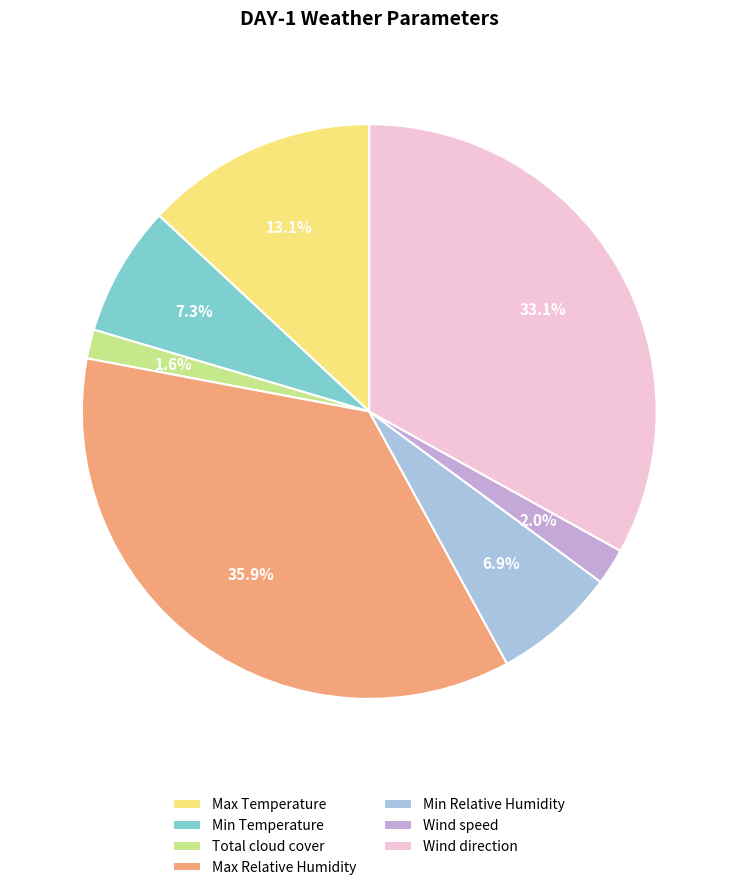

Does Total cloud cover represent more than half of the total?

No